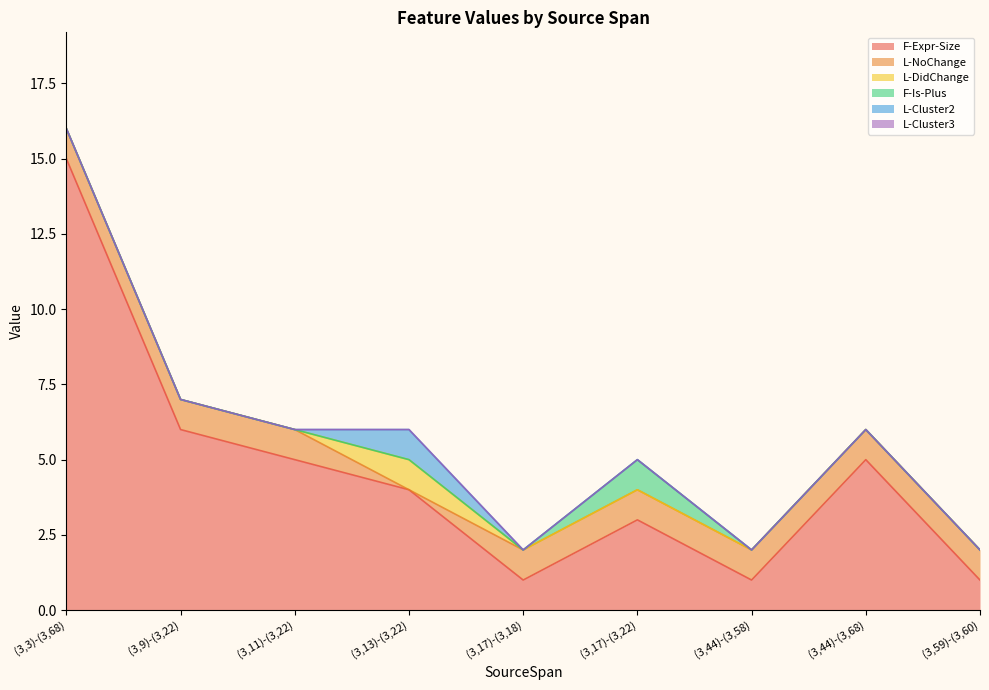

True or false: L-DidChange has a value of 0 at (3,17)-(3,22).

False